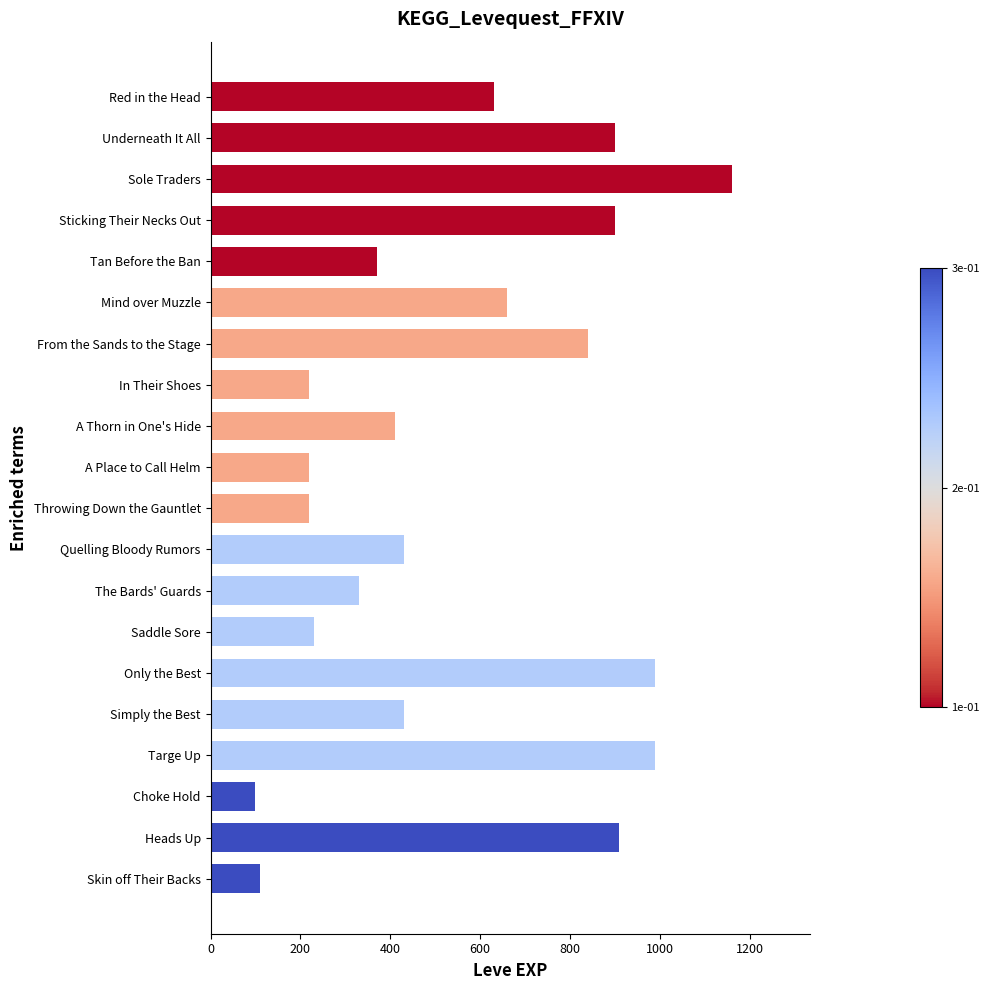

Between Sticking Their Necks Out and Mind over Muzzle, which is larger?

Sticking Their Necks Out